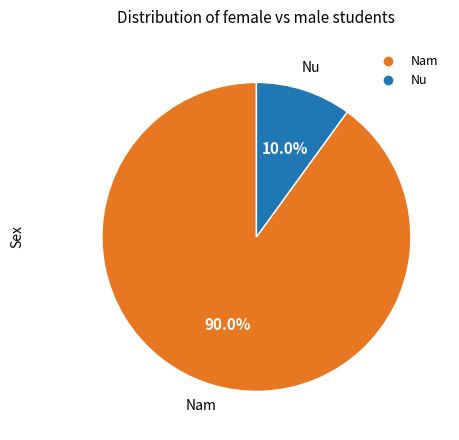

Rank the categories by value from highest to lowest.

Nam, Nu